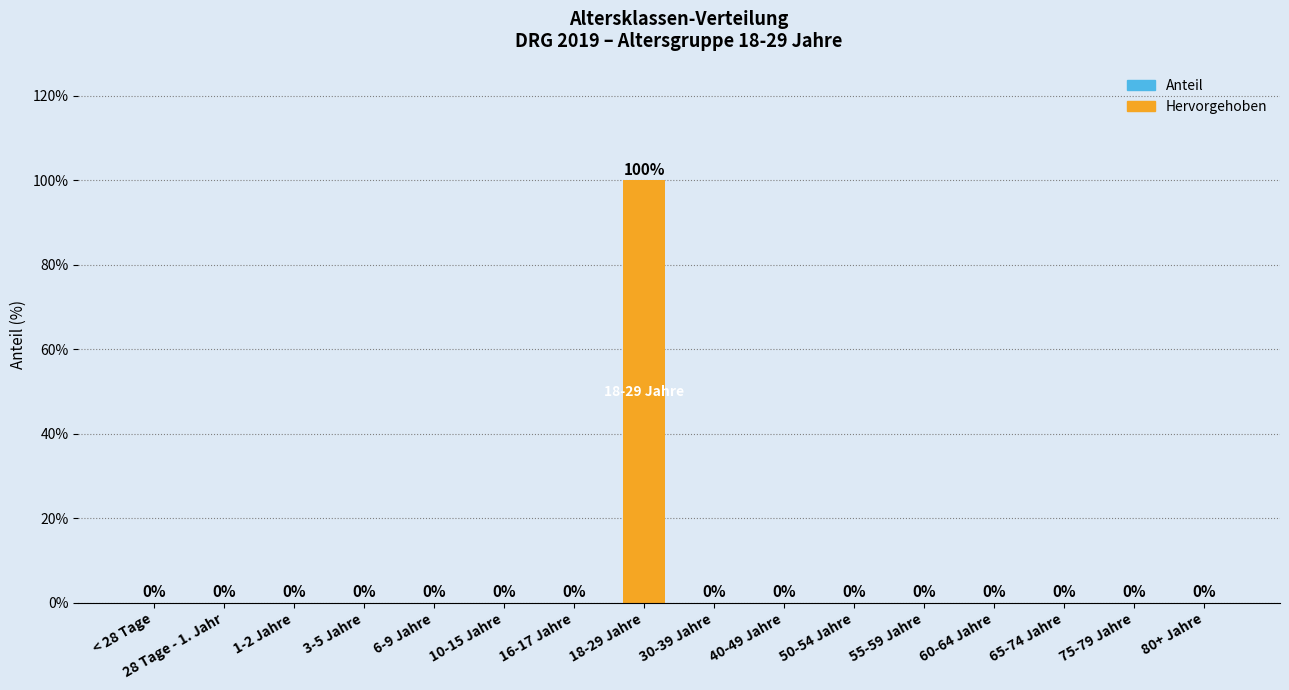

What is the sum of all values?

100